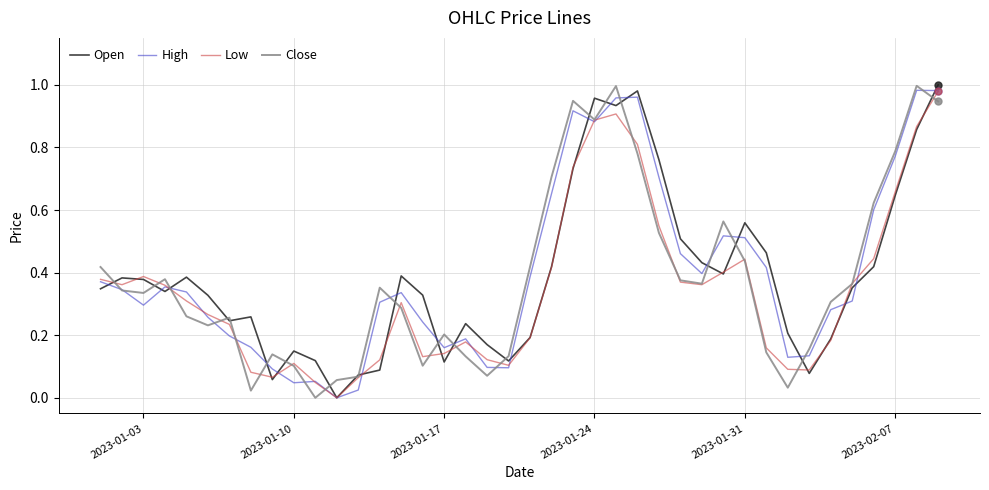

Is this an area chart (filled region under the line)?

No